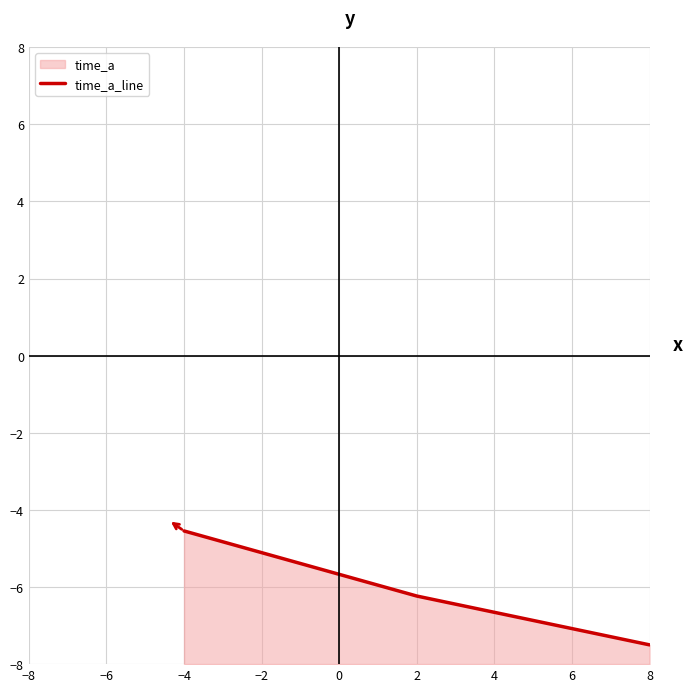

How many lines are shown in the chart?

1